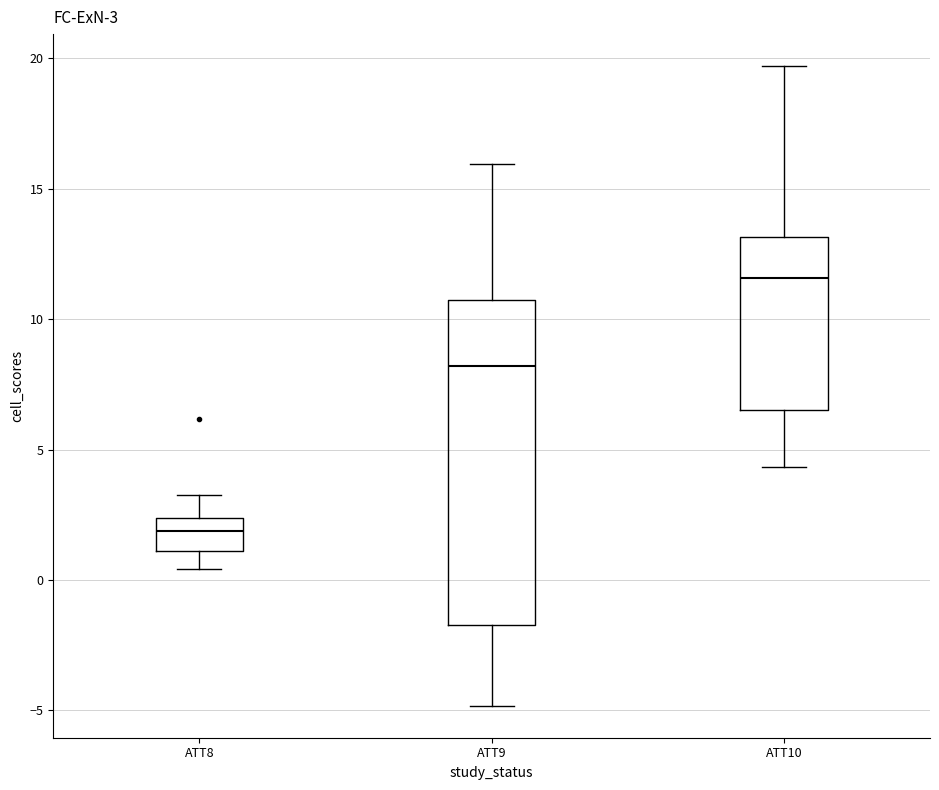

Which box has the highest median line?

ATT10